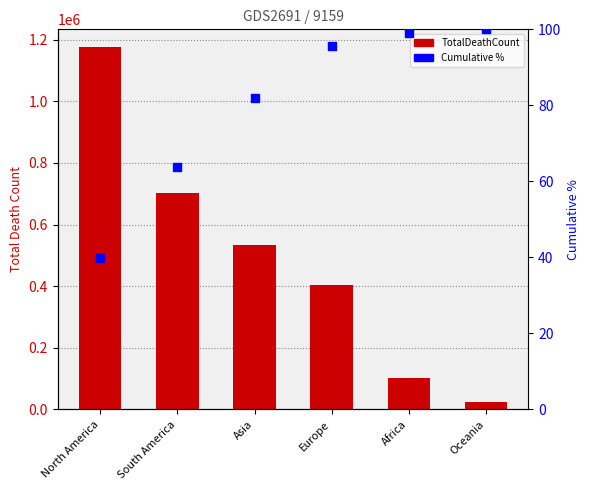

Which series reaches the maximum Y coordinate?

TotalDeathCount